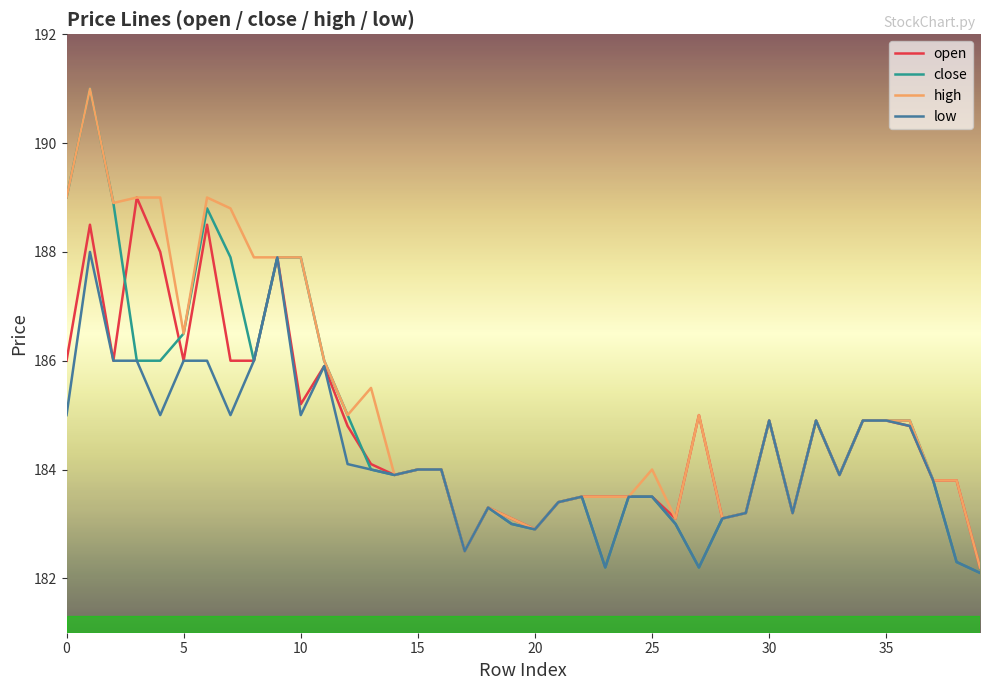

What is the minimum value for open?

182.2